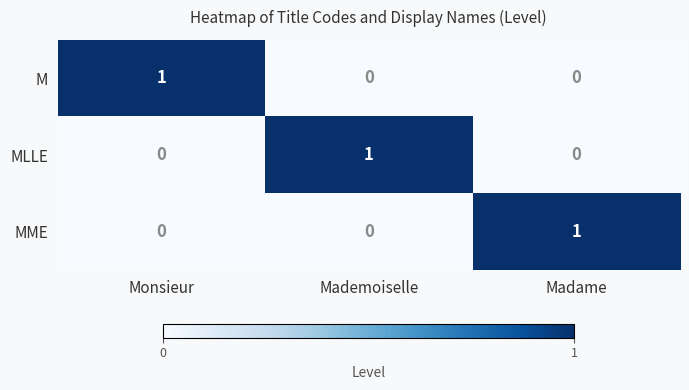

Reading right to left, extract all data points from this chart.

M: Madame=0	Mademoiselle=0	Monsieur=1
MLLE: Madame=0	Mademoiselle=1	Monsieur=0
MME: Madame=1	Mademoiselle=0	Monsieur=0